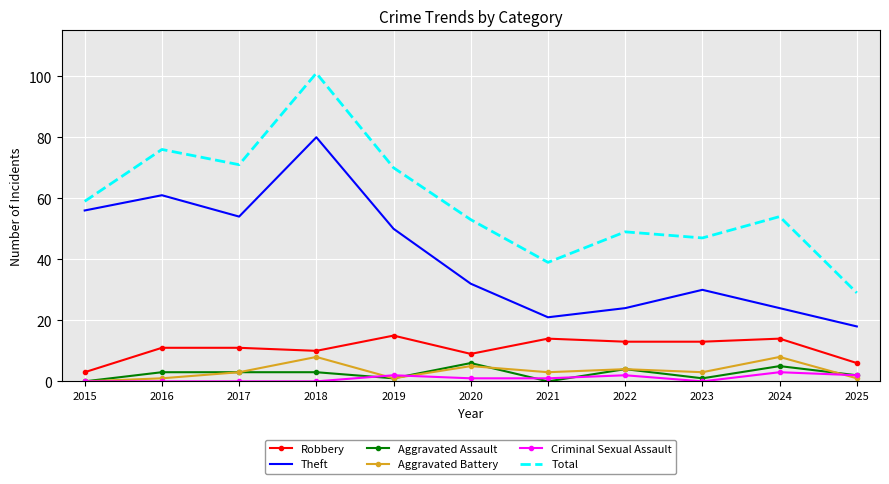

At which label does Criminal Sexual Assault first exceed 1?

2019